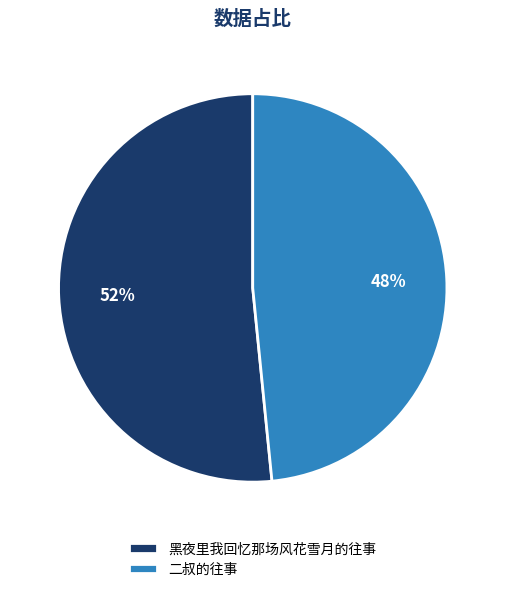

Which category has the biggest portion of the pie?

黑夜里我回忆那场风花雪月的往事